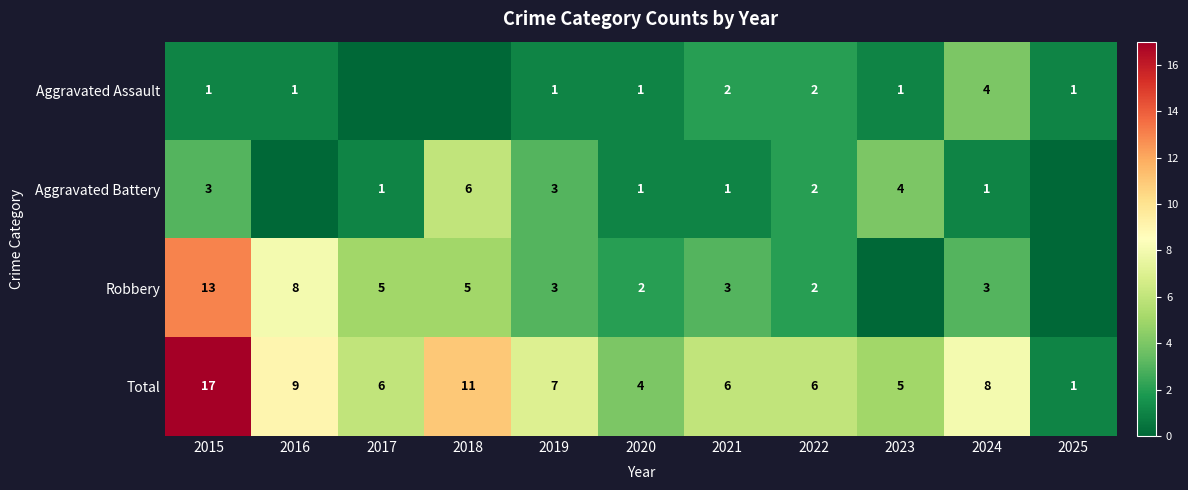

What is the sum of the Aggravated Assault values at 2015 and 2022?

3